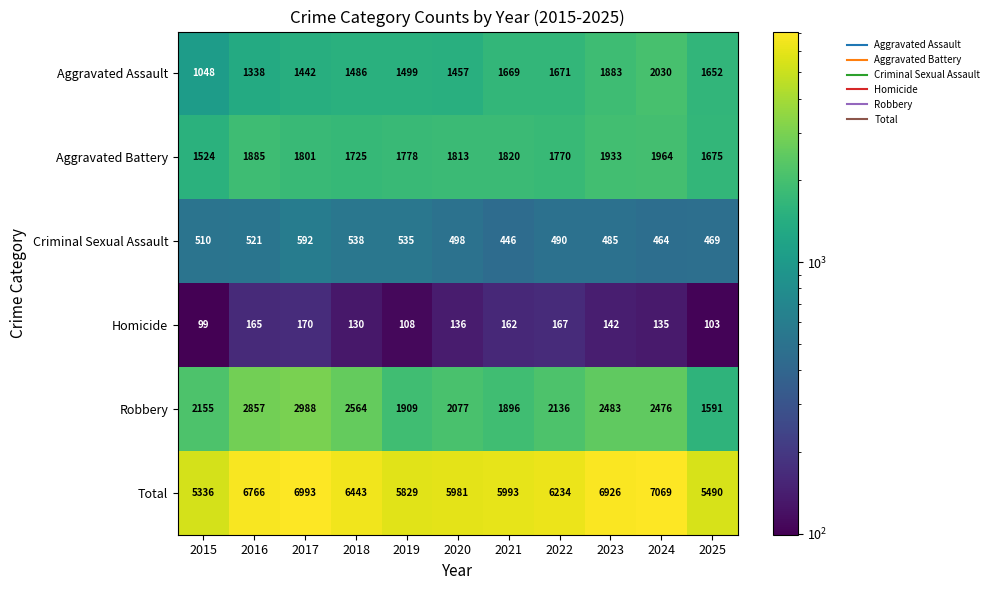

Rank the series by their maximum value, from lowest to highest.

Homicide, Criminal Sexual Assault, Aggravated Battery, Aggravated Assault, Robbery, Total